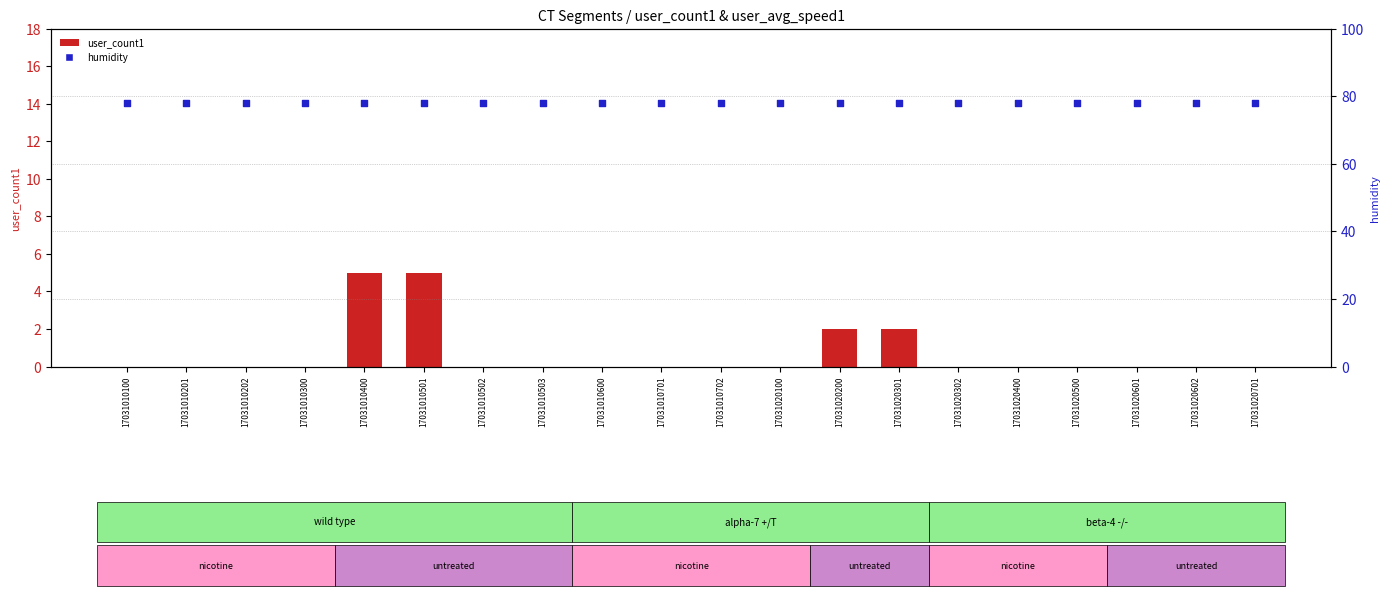

Which series contains the highest Y value?

humidity